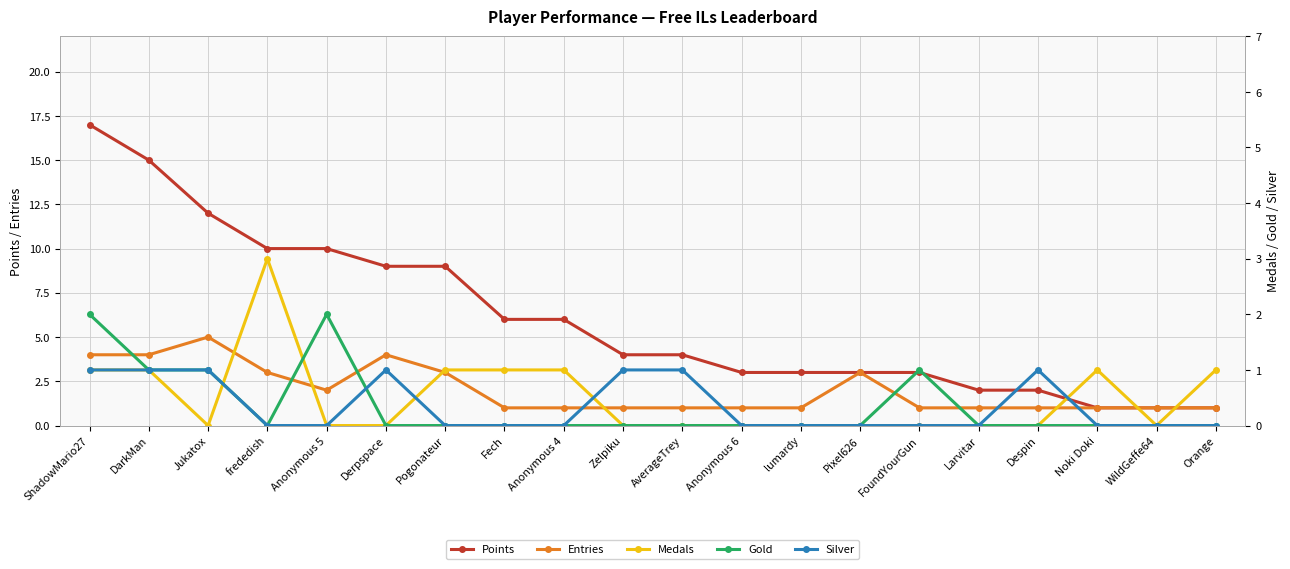

What is the lowest value of the Points series?

1